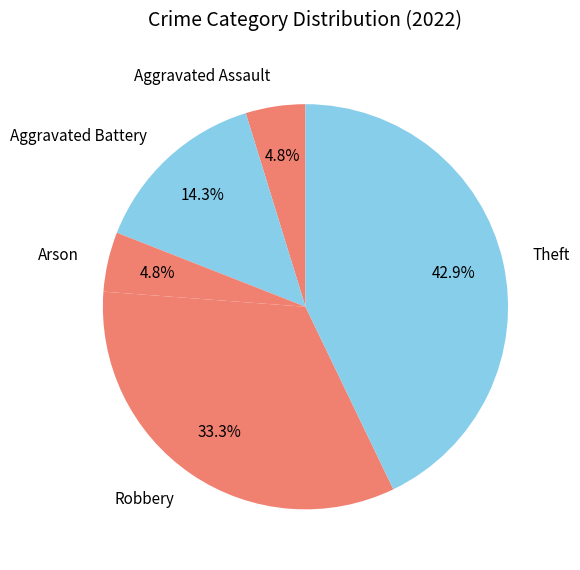

What percentage is the Theft slice, to the nearest percent?

43%